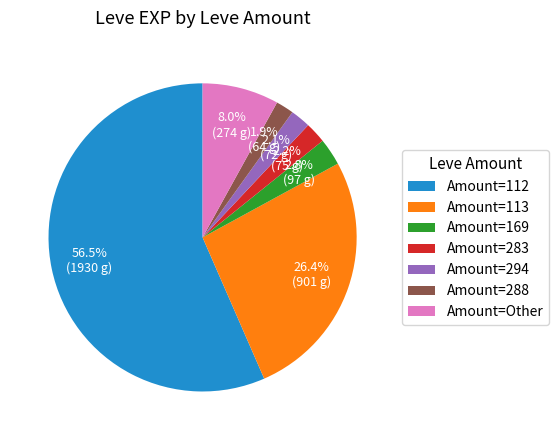

Combined, what portion of the pie is Amount=Other and Amount=288?

9.9%